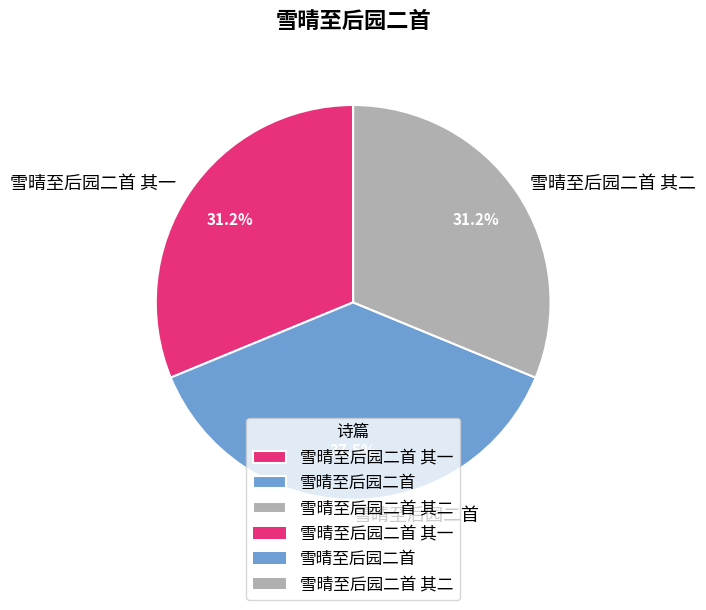

Do 雪晴至后园二首 其二 and 雪晴至后园二首 together represent more than half of the pie?

Yes